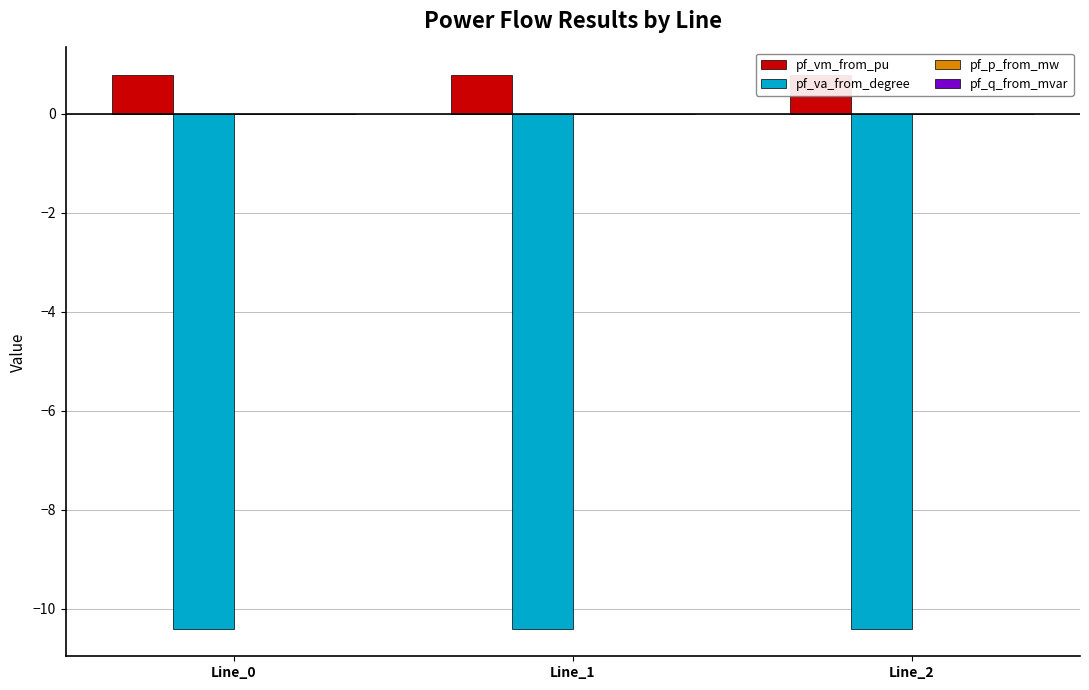

Which series has the largest total across all categories?

pf_vm_from_pu